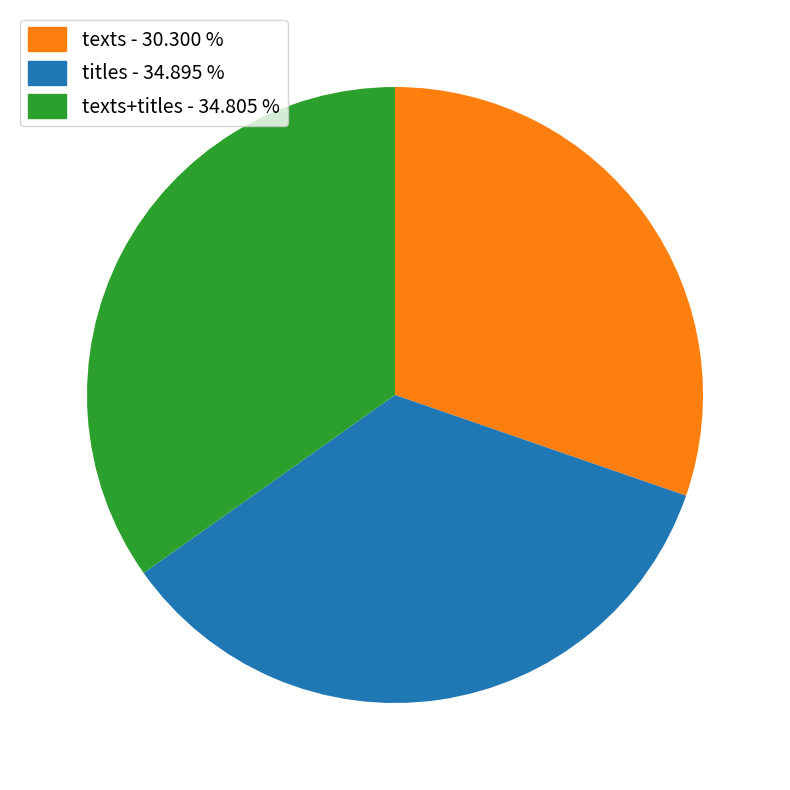

Combined, do titles - 34.895 % and texts+titles - 34.805 % account for over 50%?

Yes